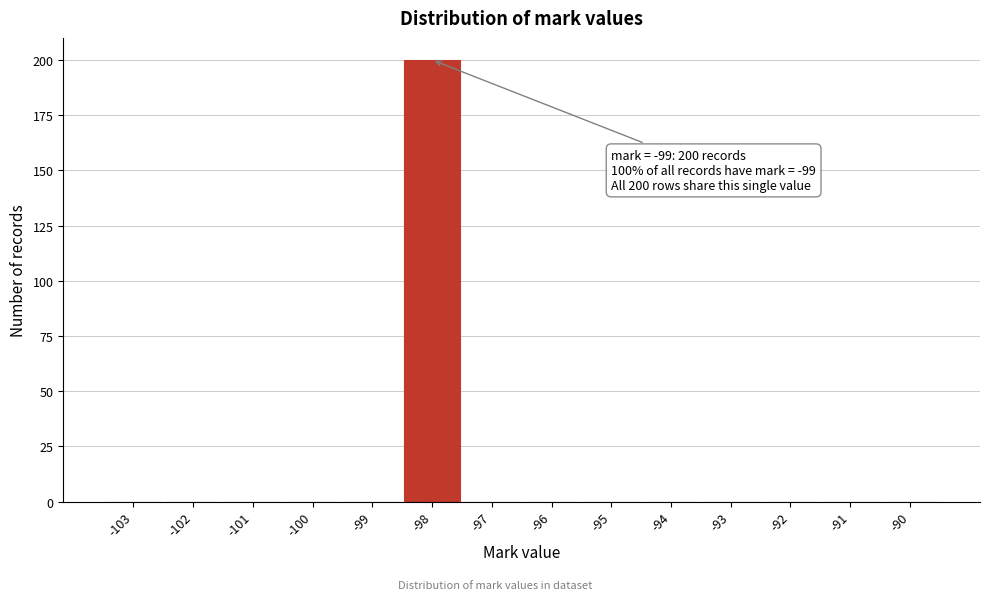

Reading left to right, what are all the values shown in this chart?

-103=0	-102=0	-101=0	-100=0	-99=0	-98=200	-97=0	-96=0	-95=0	-94=0	-93=0	-92=0	-91=0	-90=0